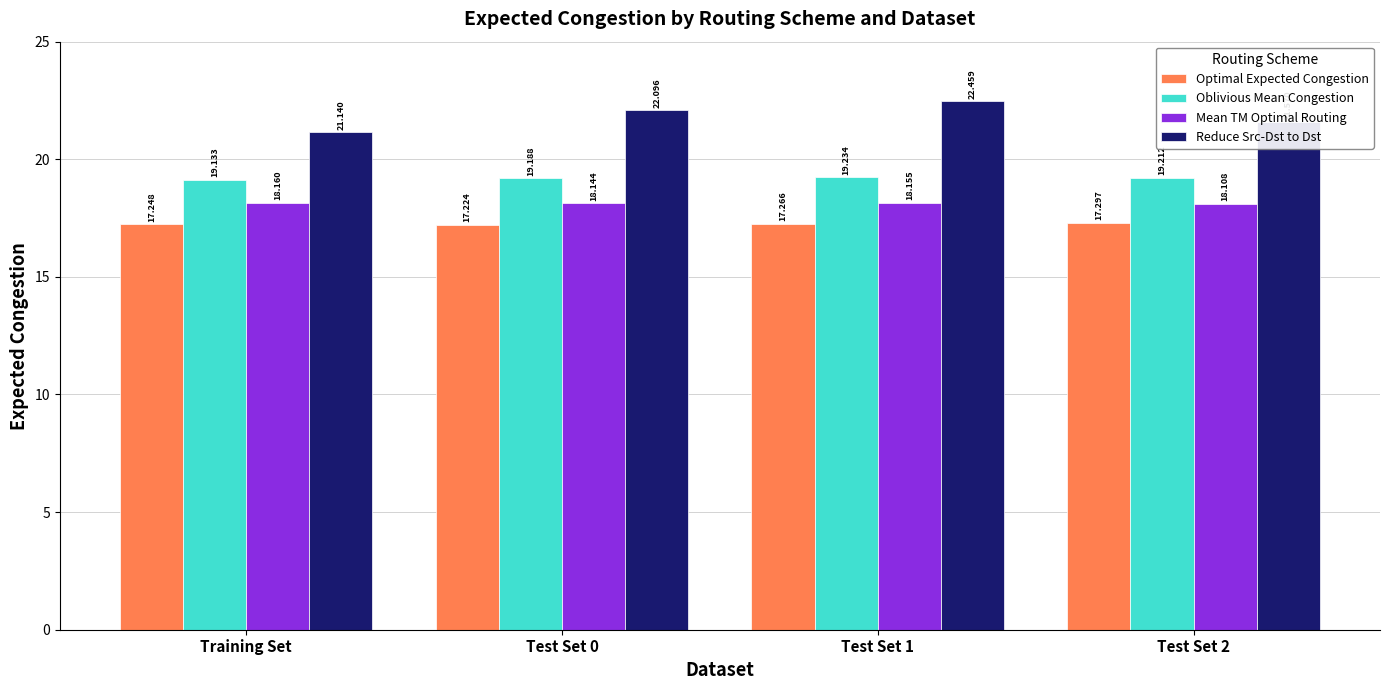

At which category is the sum across all series the highest?

Test Set 1